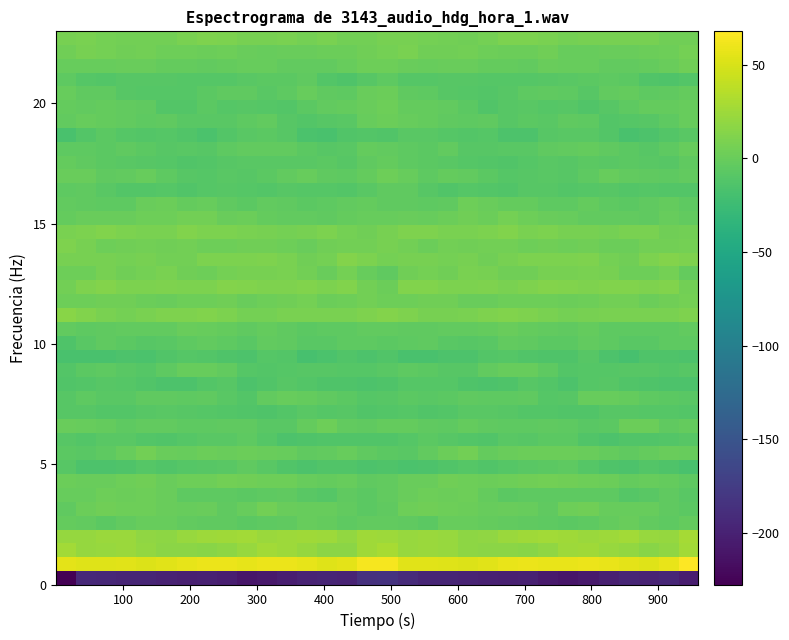

How many categories are shown in the chart?

32